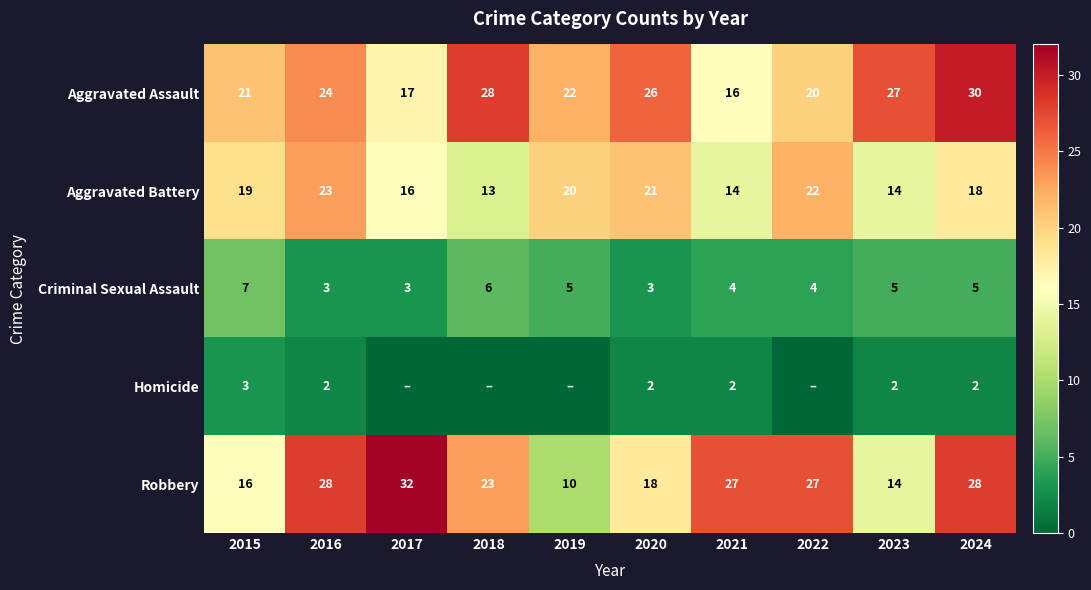

At which label is Robbery closest to 21?

2018